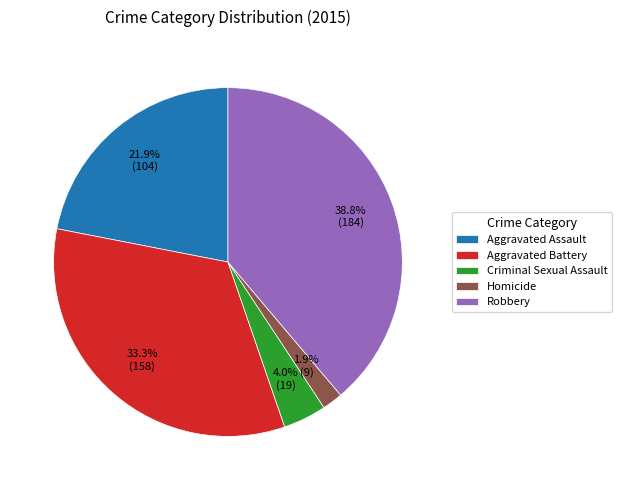

To the nearest percent, what is the combined percentage of Aggravated Battery and Robbery?

72%